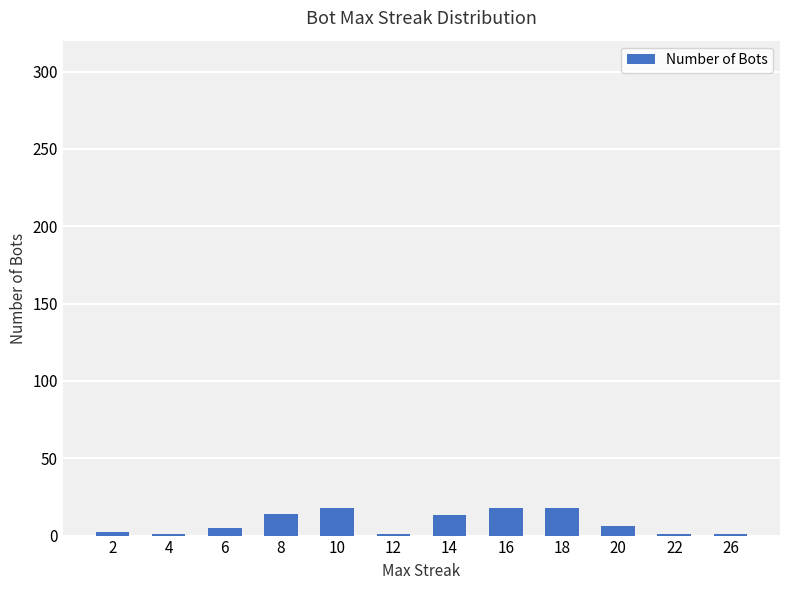

What is the difference between the second highest and minimum values?

17